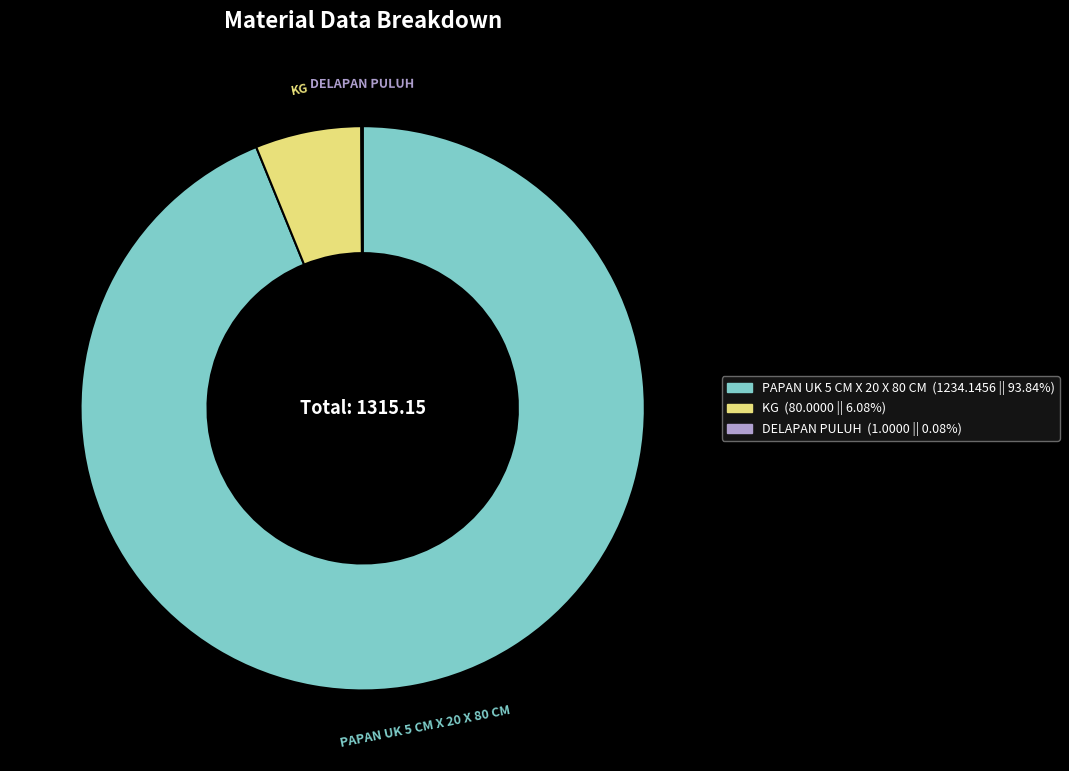

Does KG account for over 50% of the chart?

No